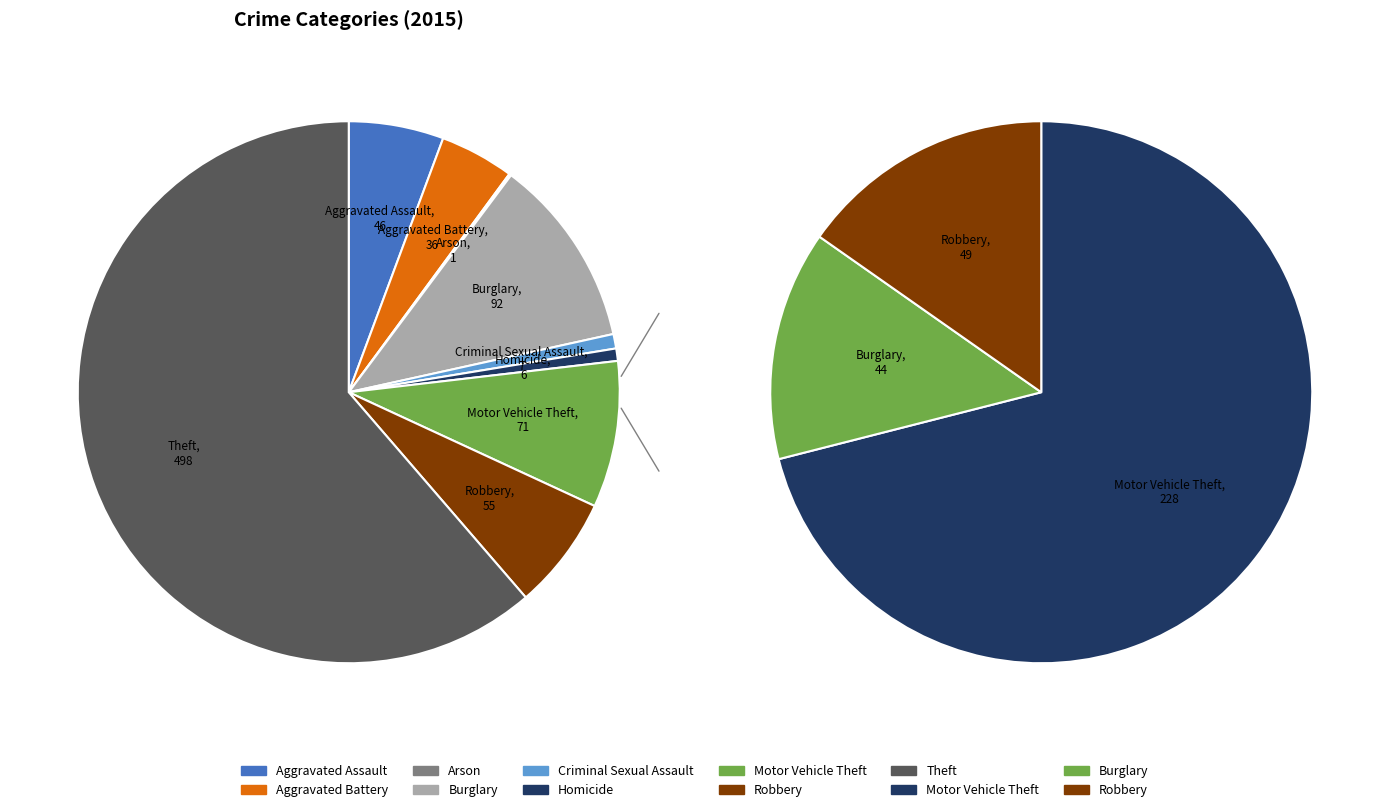

How many slices are in this pie chart?

9